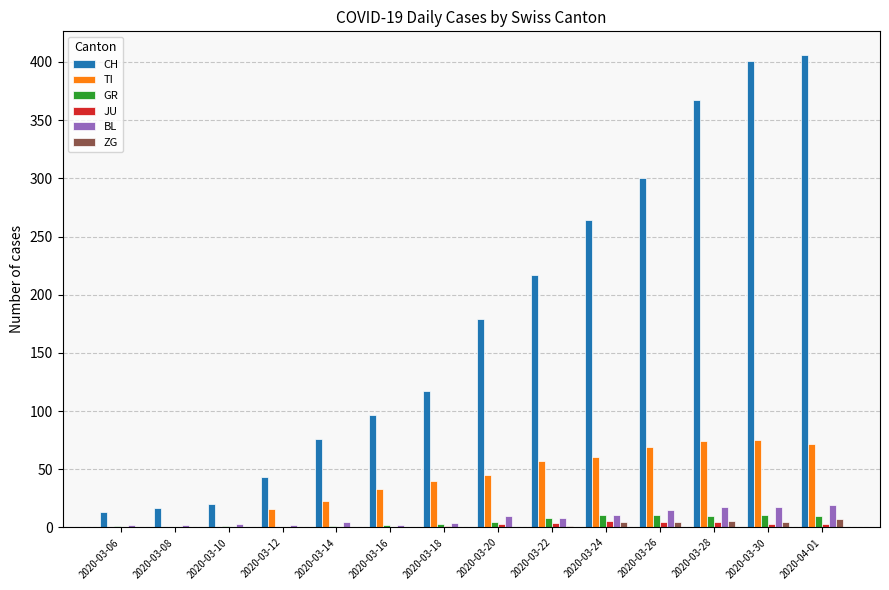

Which series has the largest total across all categories?

CH